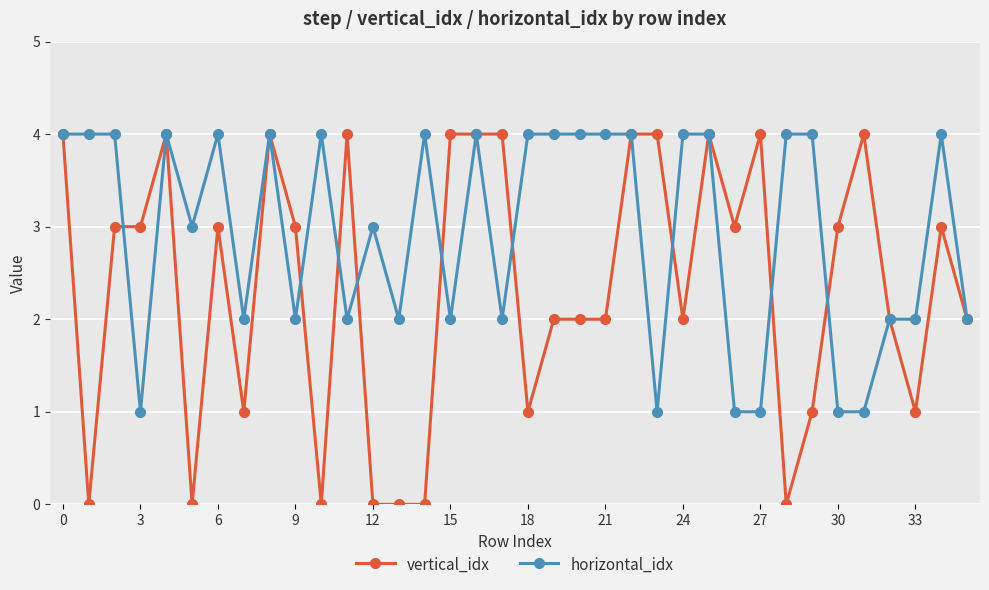

Rank the series by their average value, from highest to lowest.

horizontal_idx, vertical_idx